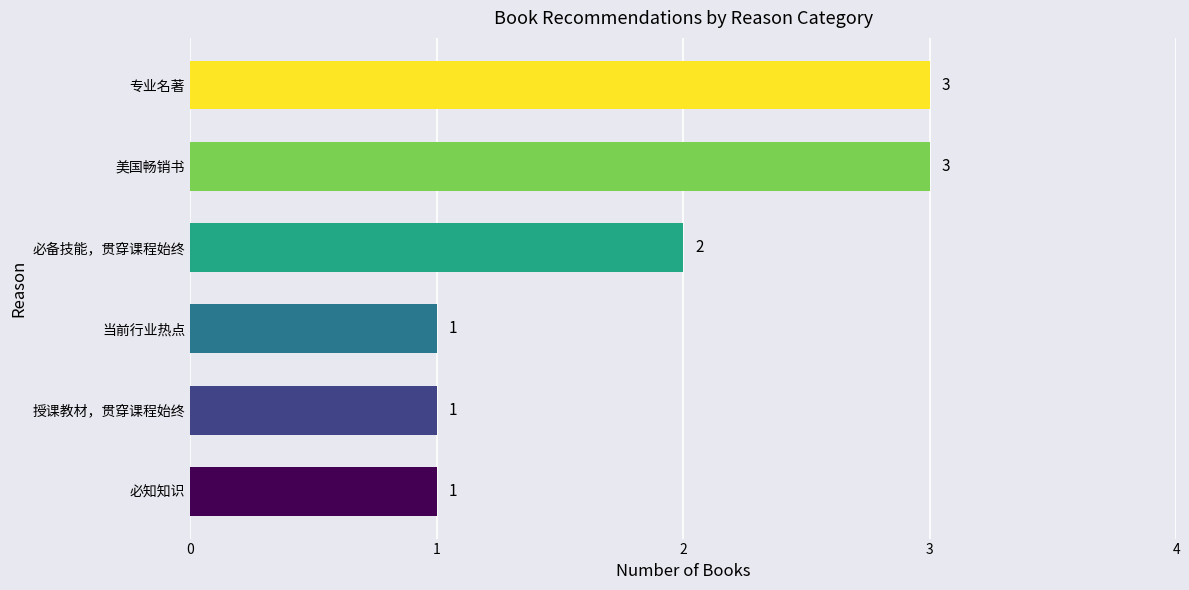

What is the maximum value shown in the chart?

3